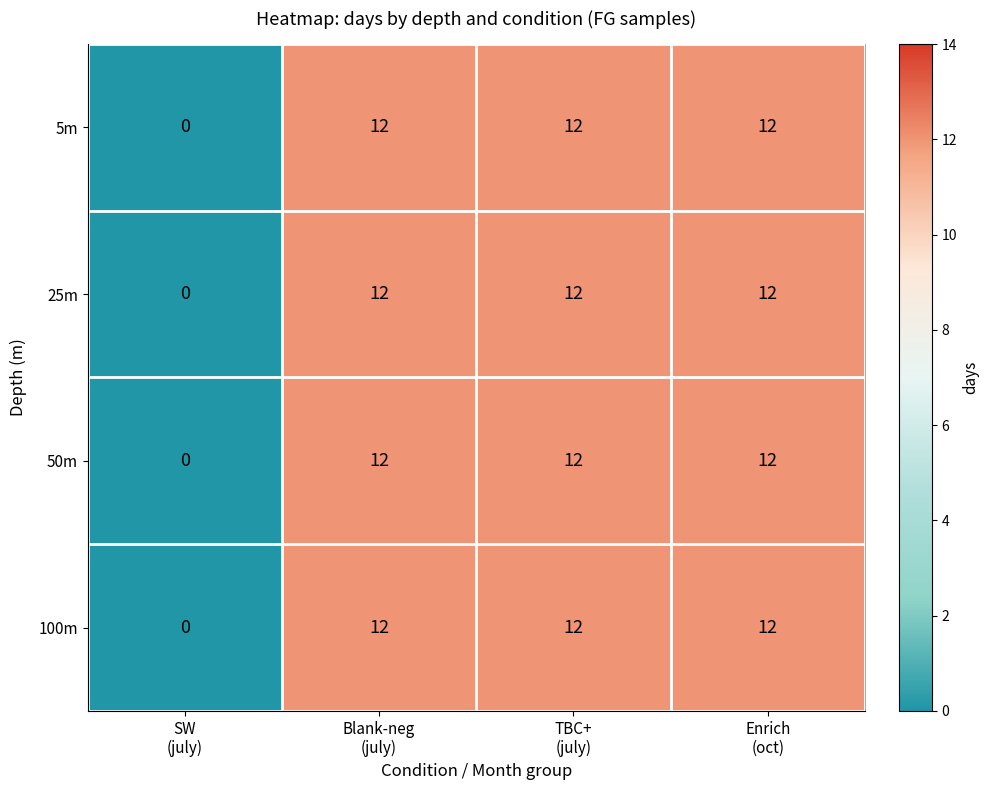

What is the difference between the maximum and minimum values in the 100m series?

12